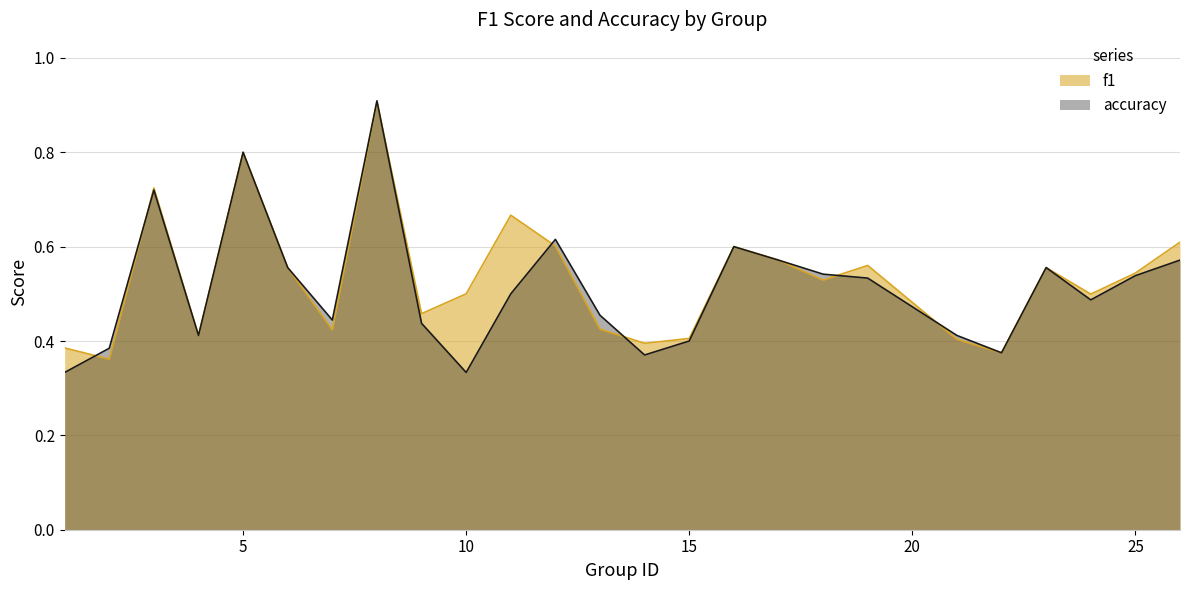

Is it true that accuracy equals 0.2 at 5?

False